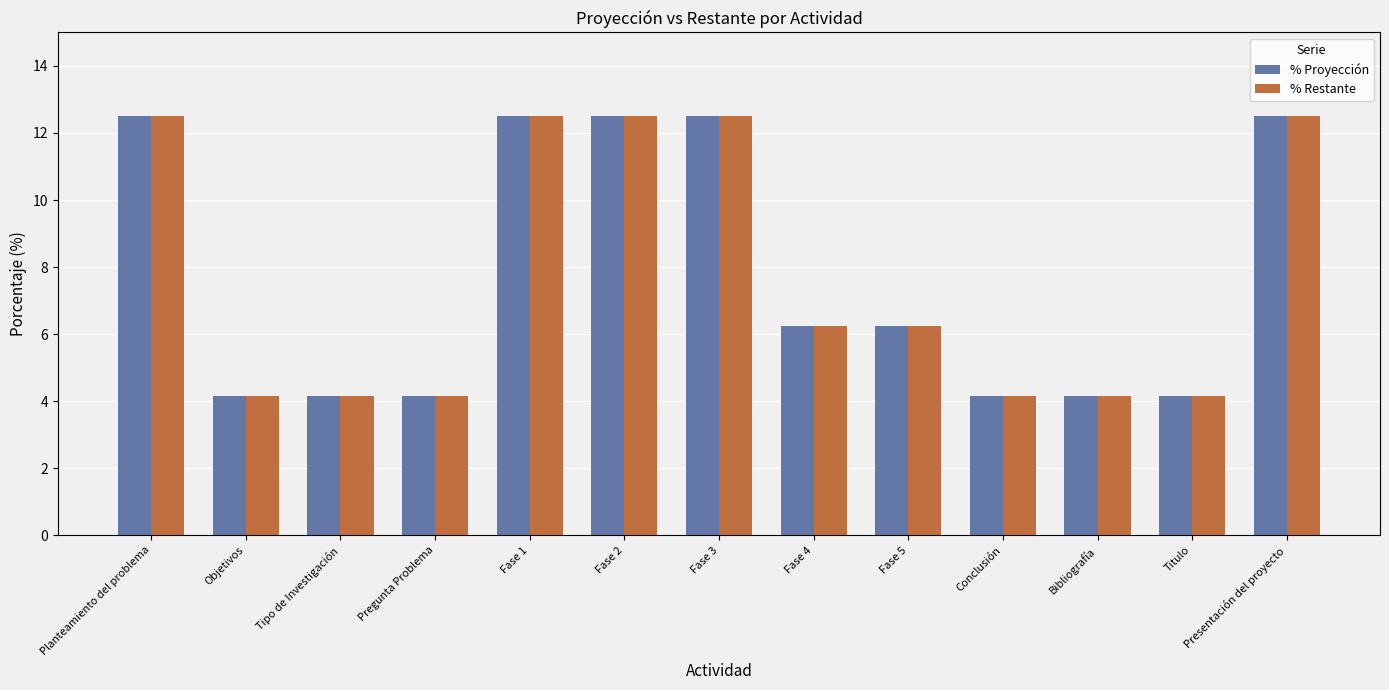

Does the chart contain stacked bars?

No